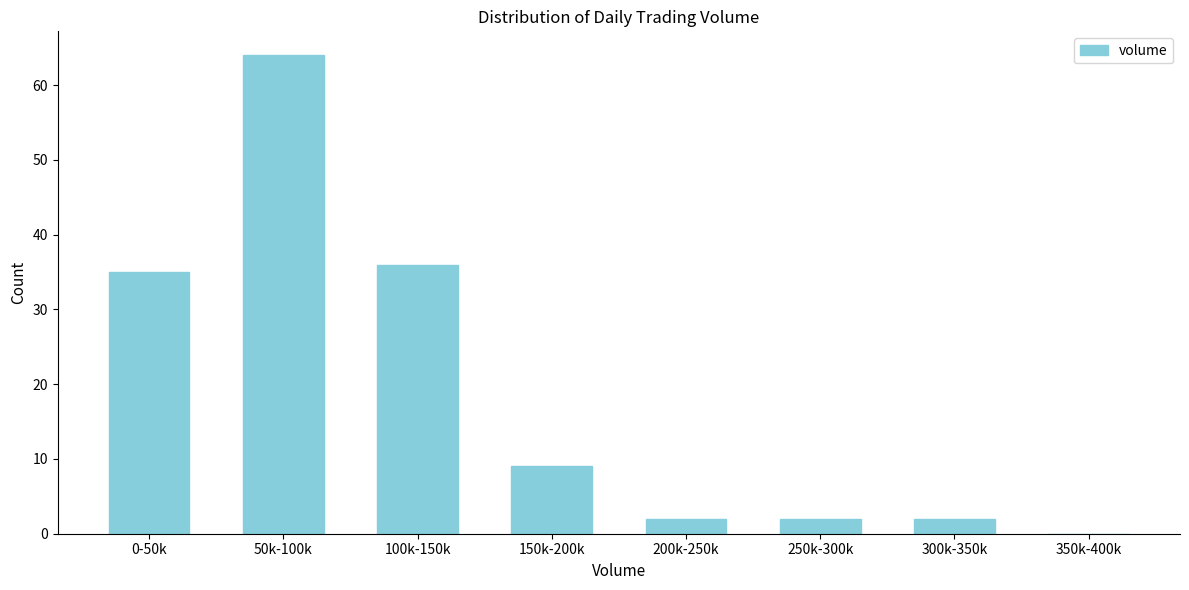

Reading left to right, what are all the values shown in this chart?

0-50k=35	50k-100k=64	100k-150k=36	150k-200k=9	200k-250k=2	250k-300k=2	300k-350k=2	350k-400k=0